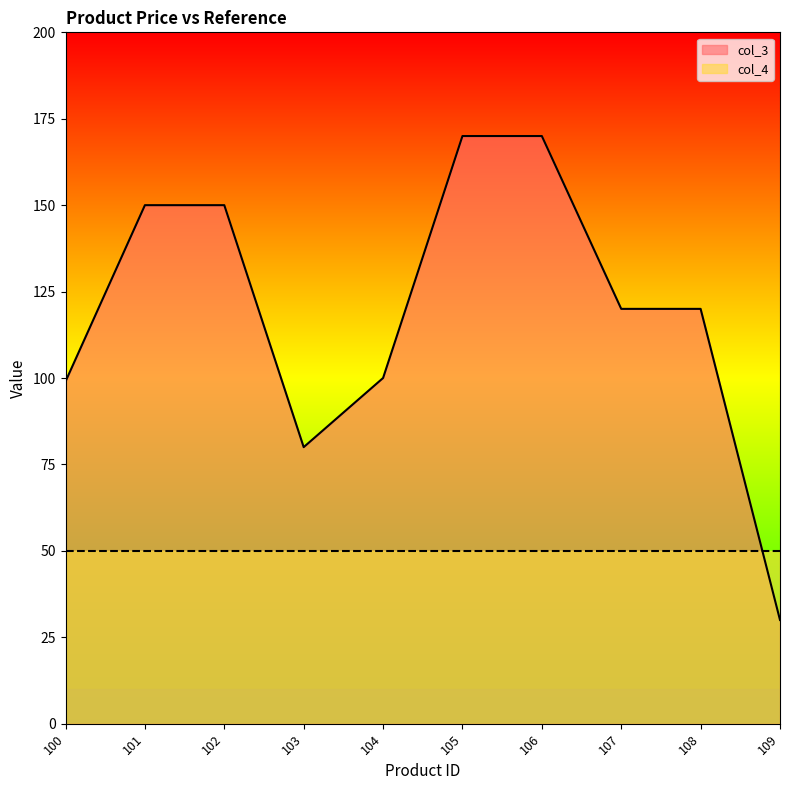

Which label corresponds to the smallest value in the chart?

109